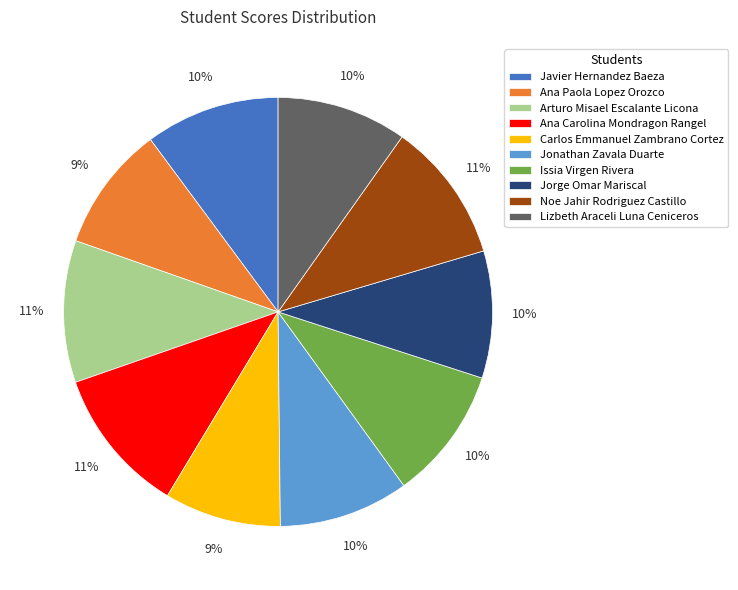

Which has a higher value, Ana Carolina Mondragon Rangel or Issia Virgen Rivera?

Ana Carolina Mondragon Rangel